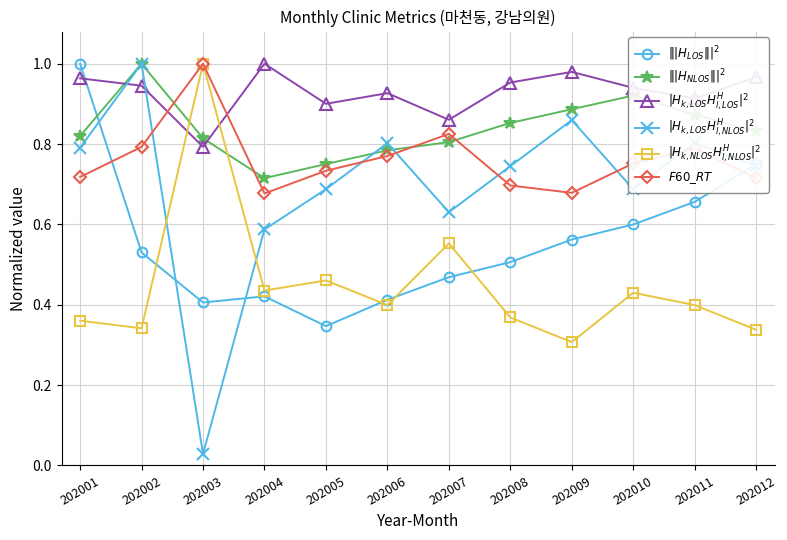

The $|H_{k,LOS}H^H_{l,NLOS}|^2$ series shows 0.7 at 202008. True or false?

True